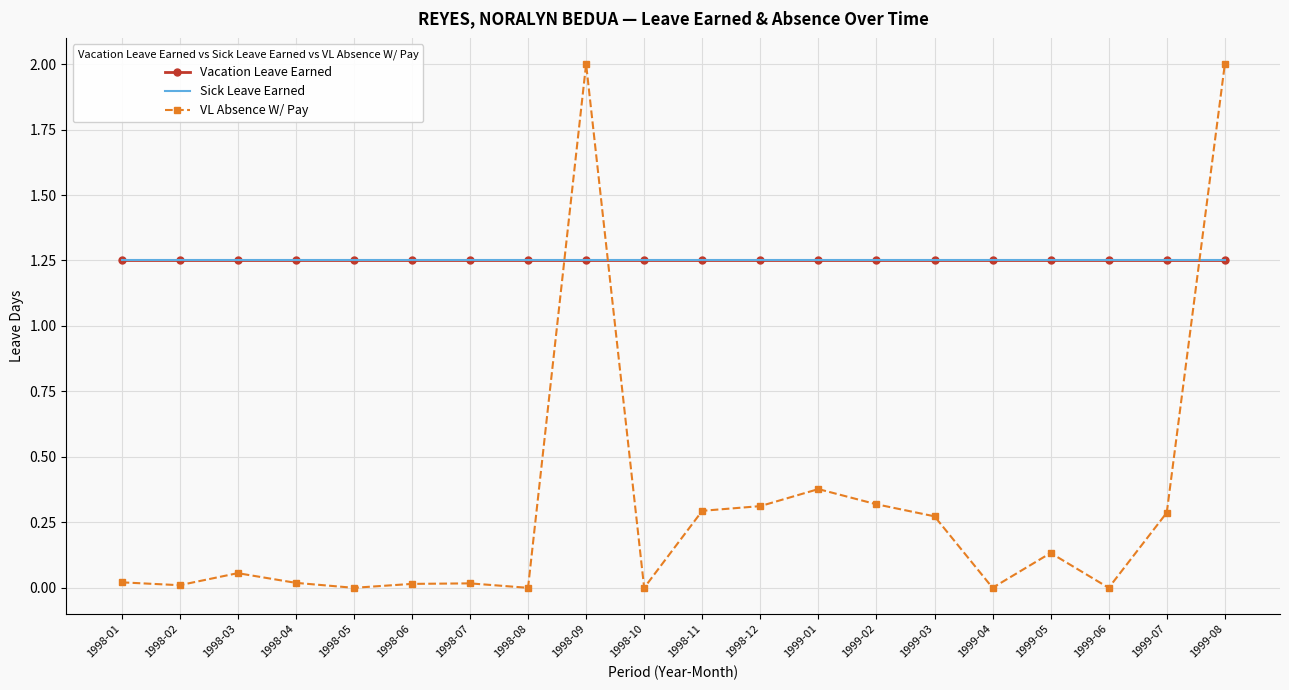

Between which two adjacent categories do Sick Leave Earned and VL Absence W/ Pay first intersect?

1998-08 and 1998-09